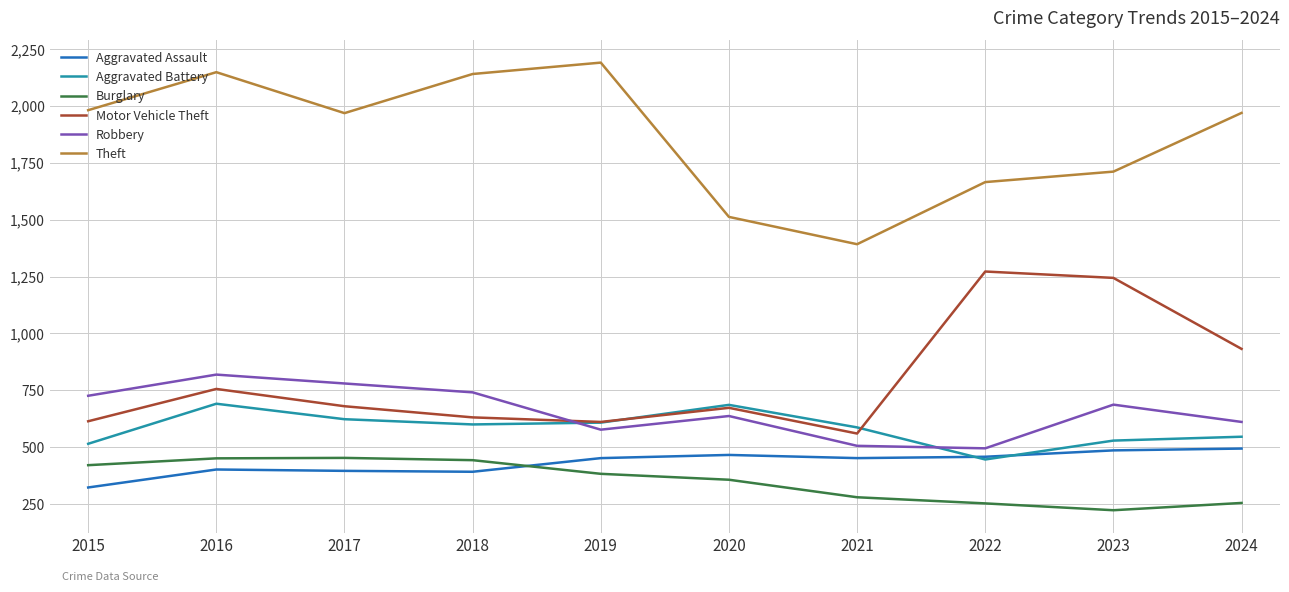

True or false: Motor Vehicle Theft has more than 2 points higher than both neighbors.

True